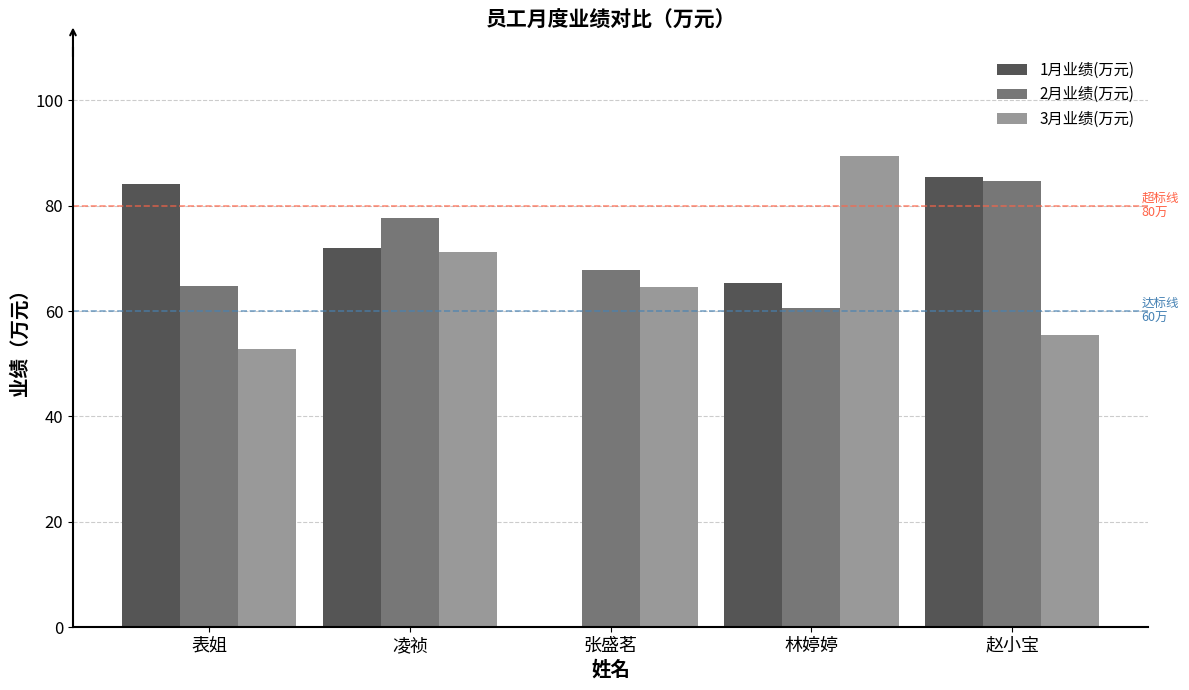

At which label is 2月业绩(万元) closest to 72?

张盛茗